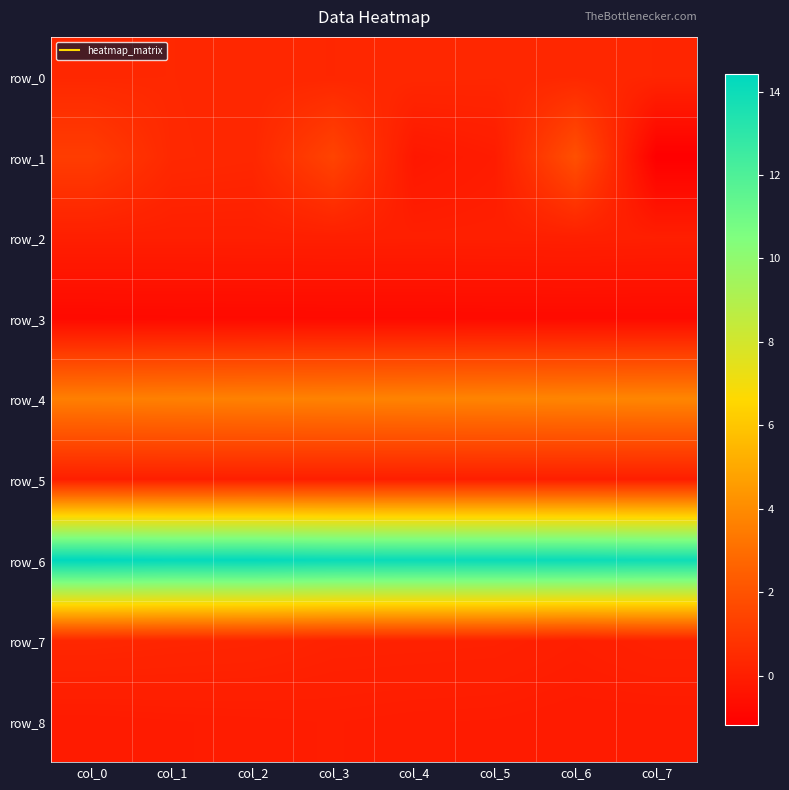

What is the difference between the highest and lowest values at col_7?

15.1